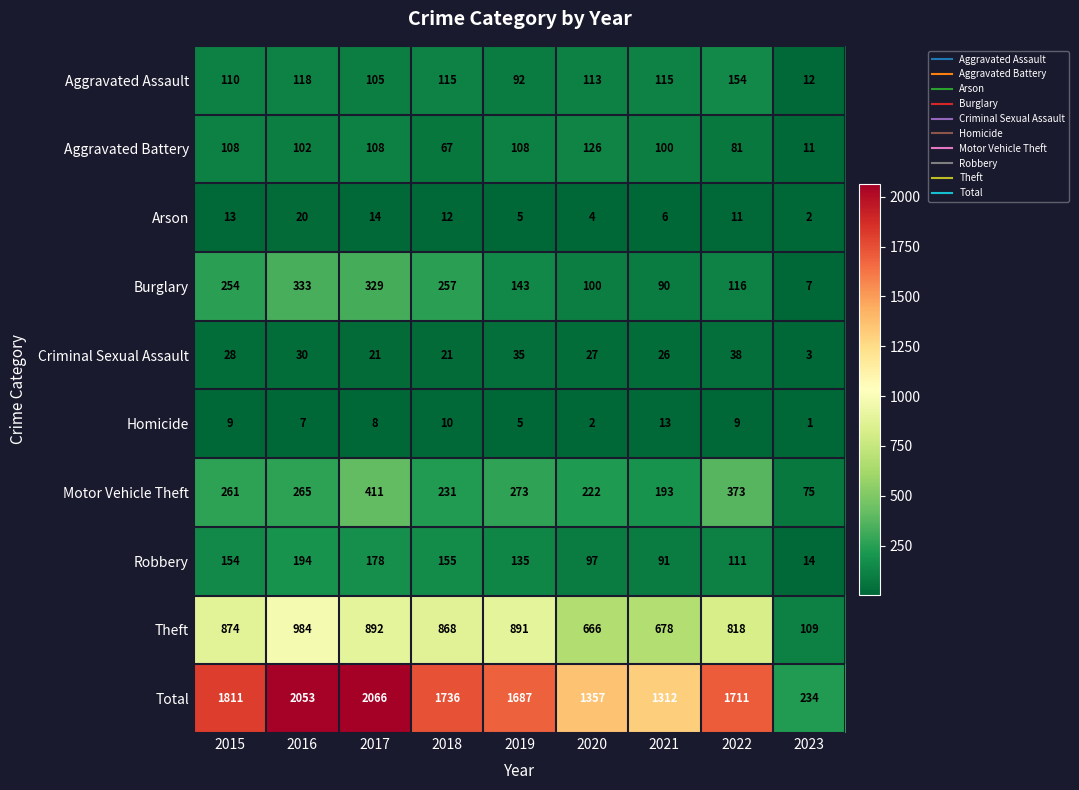

The value of Burglary at 2017 is 329. True or false?

True